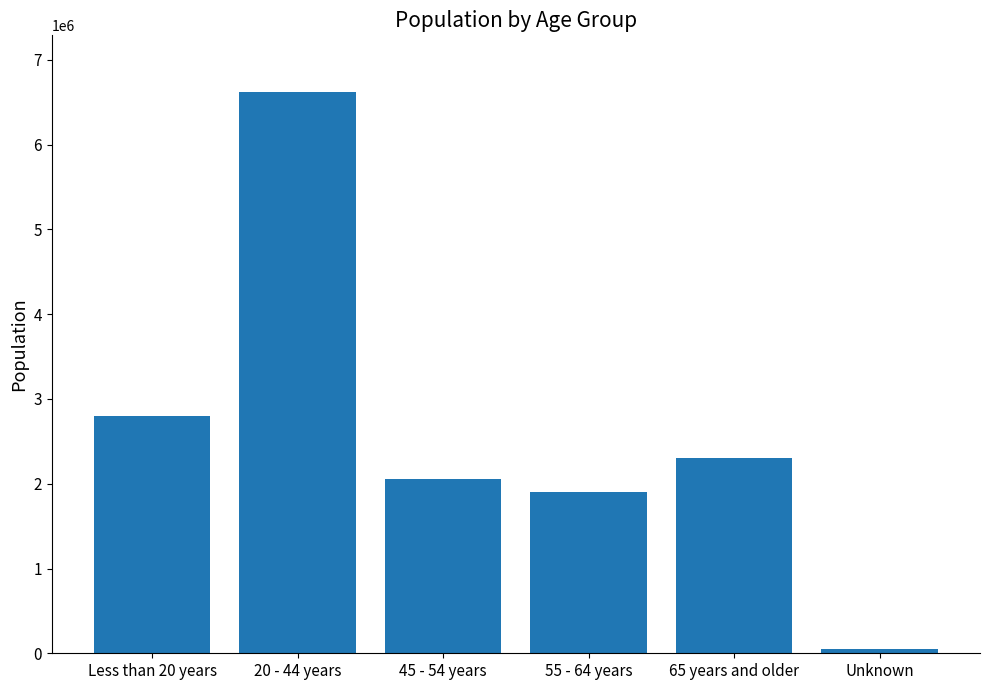

Rank the categories by value from lowest to highest.

Unknown, 55 - 64 years, 45 - 54 years, 65 years and older, Less than 20 years, 20 - 44 years